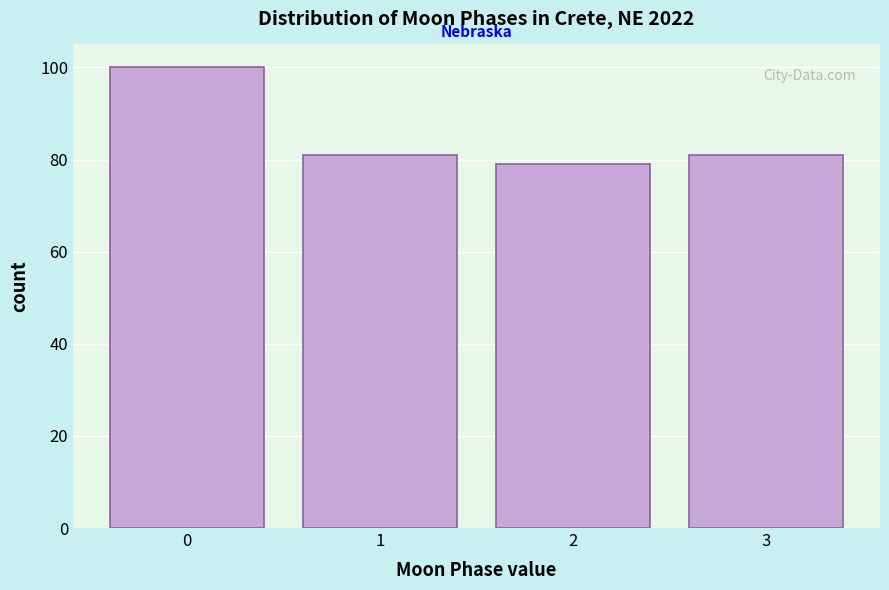

Which range on the x-axis has the tallest bar?

-0.5 to 0.5